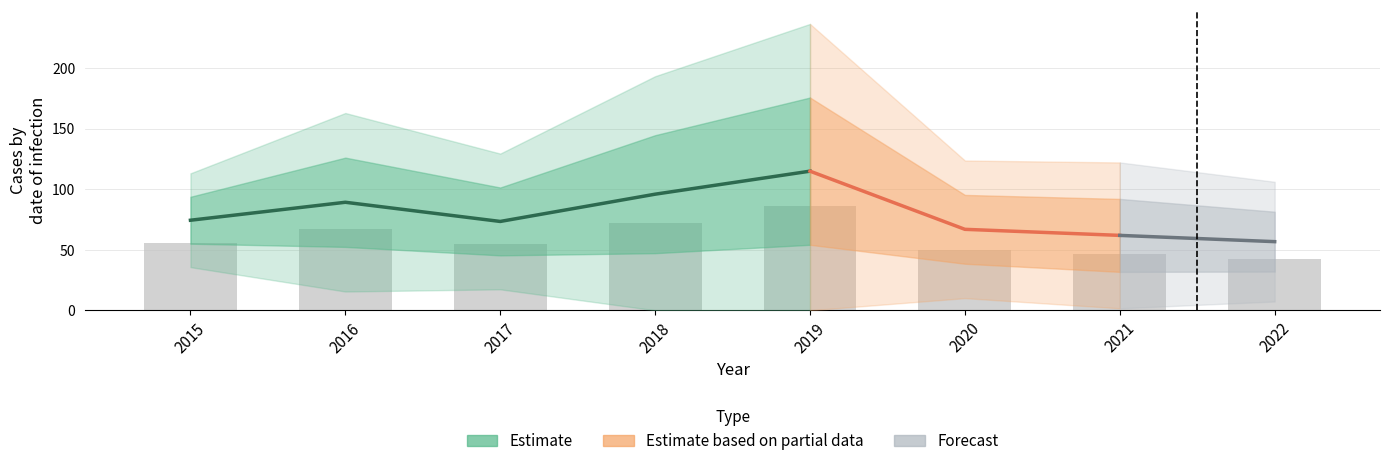

The chart shows a value of 29.8 at 2015. True or false?

False